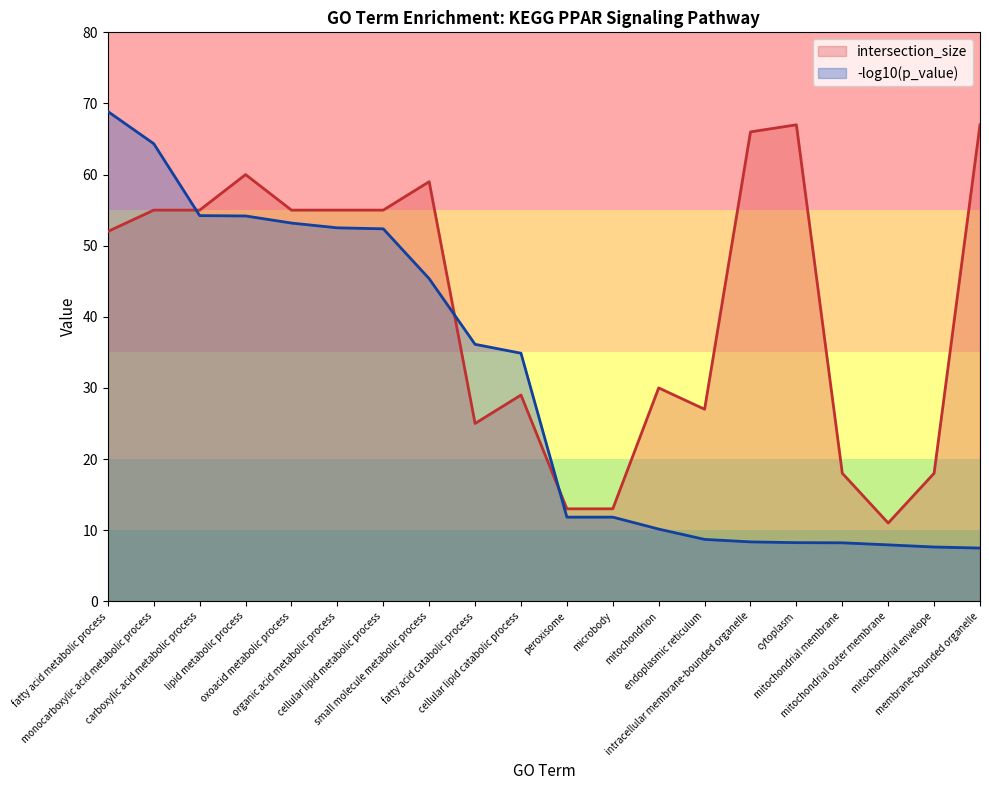

What is the label of the 3rd point from the left?

carboxylic acid metabolic process